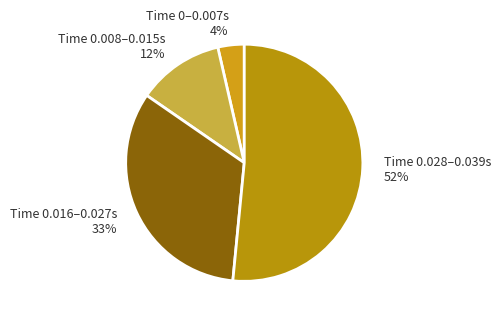

The Time 0.016–0.027s slice represents 46% of the pie. True or false?

False